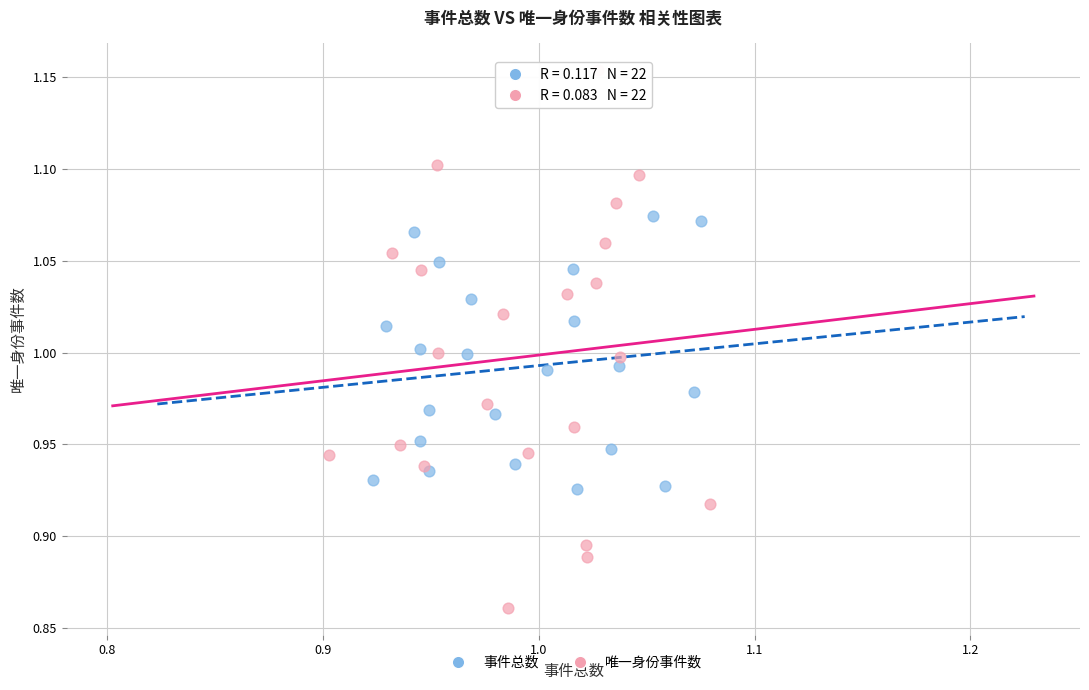

What are all the series names shown in the legend?

事件总数, 唯一身份事件数